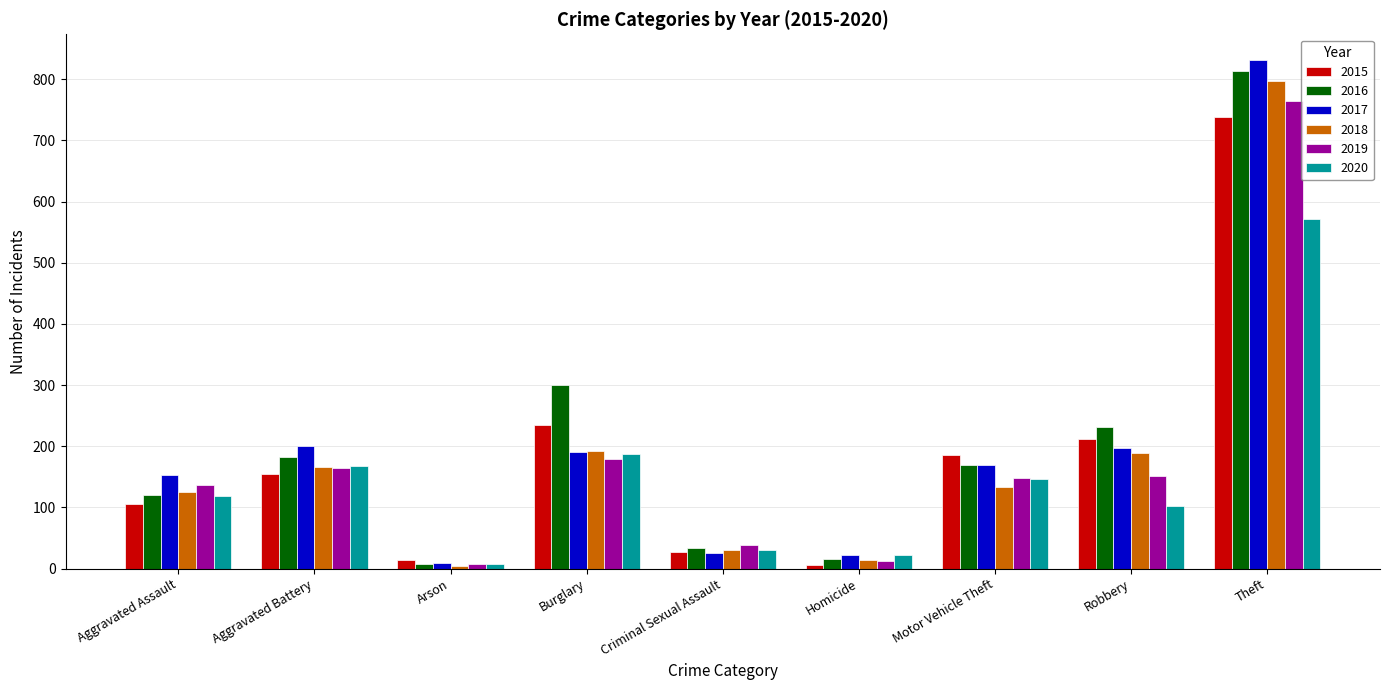

How many series are shown in this chart?

6